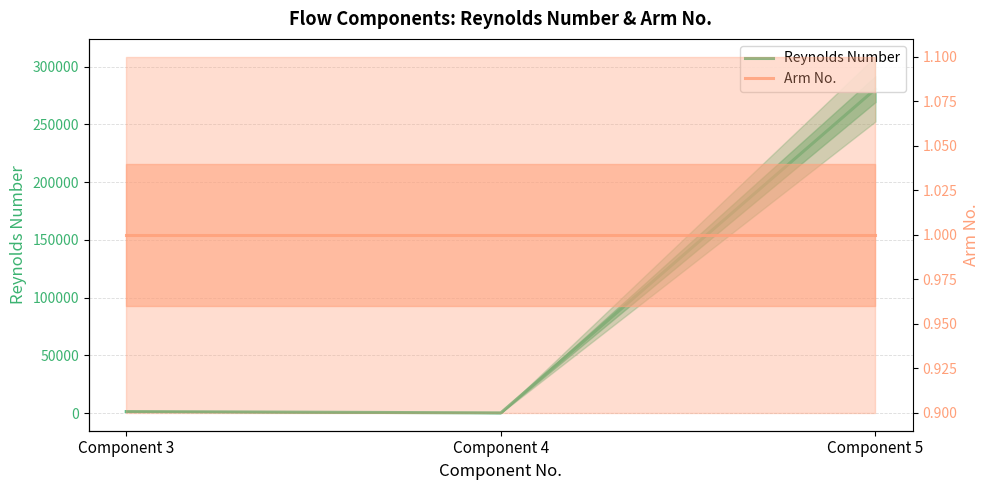

At which category does the chart reach its minimum across all series?

Component 3